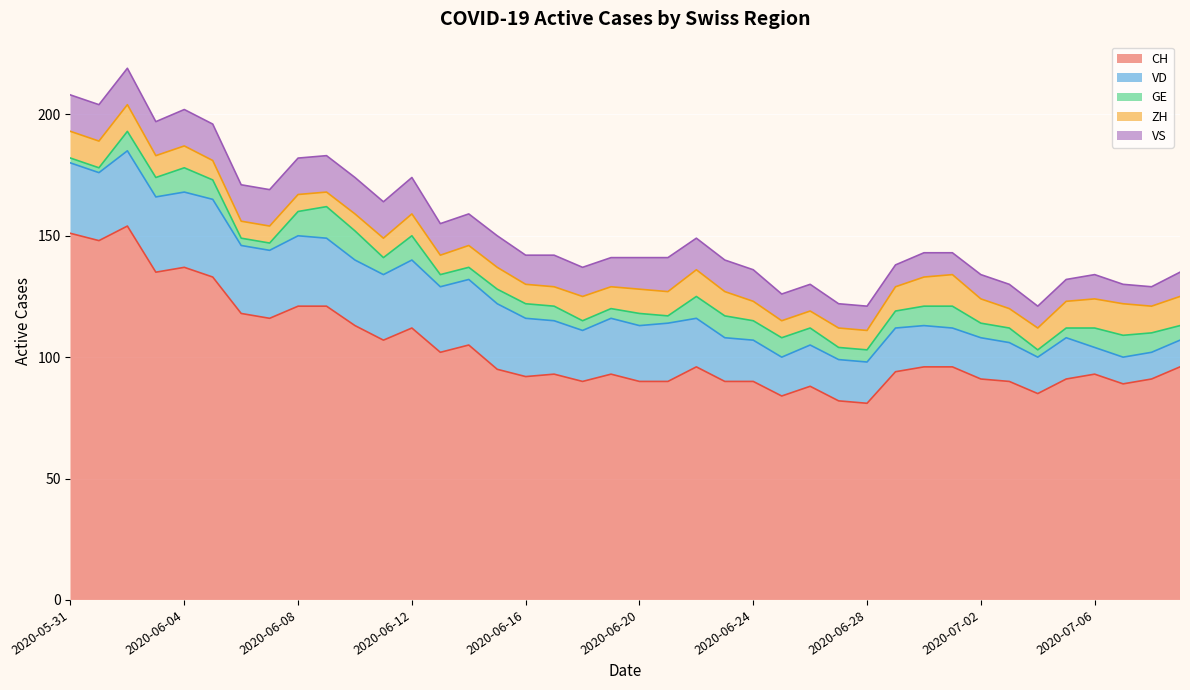

Is it true that CH equals 48 at 2020-06-07?

False